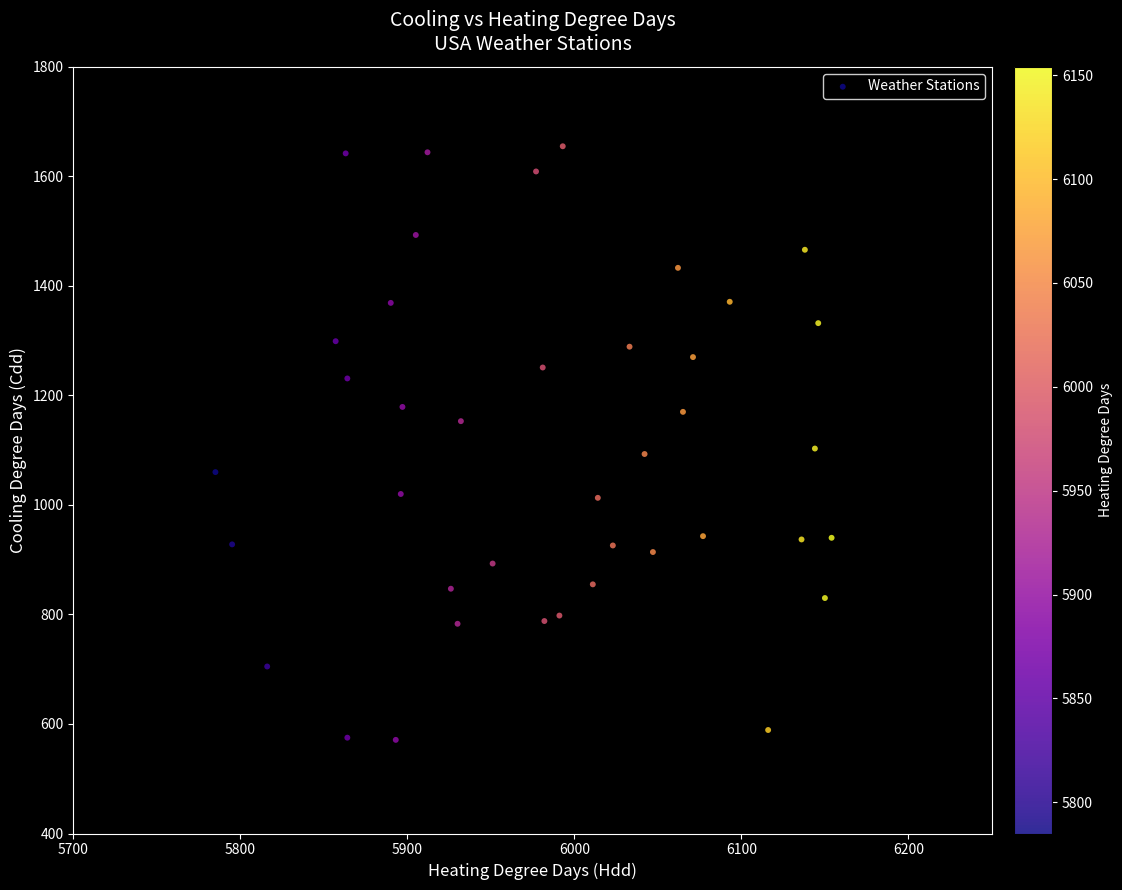

What is the range of X values (max minus min)?

369